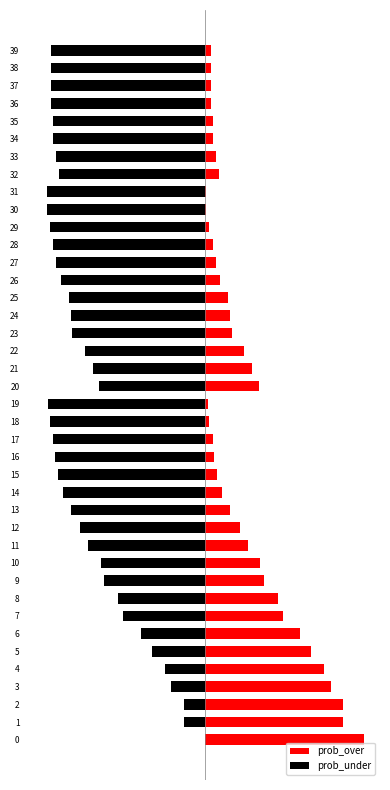

What is the difference between the prob_over values at 33 and 13?

9